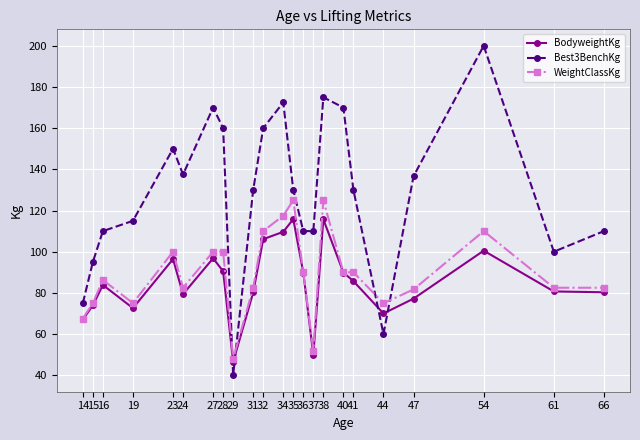

Which series ends up on top after the final intersection of Best3BenchKg and BodyweightKg?

Best3BenchKg